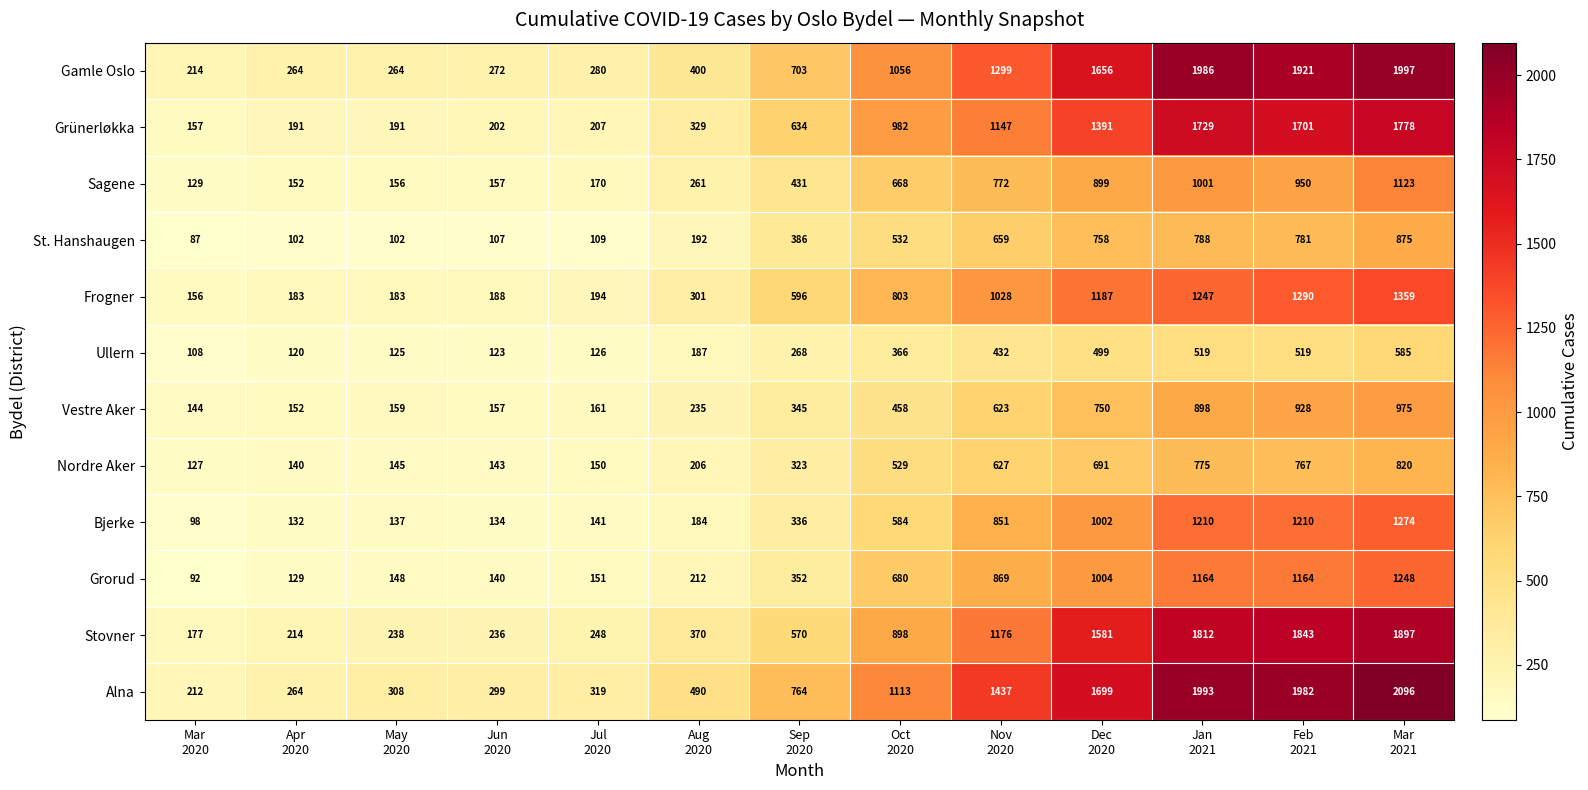

What is the highest value of the Grünerløkka series?

1778